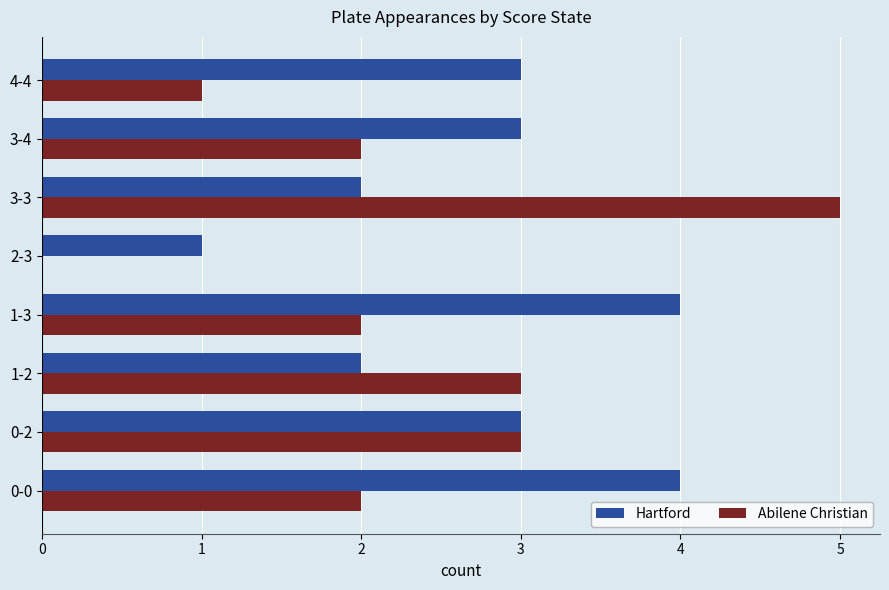

Is it true that Abilene Christian equals 9 at 3-3?

False